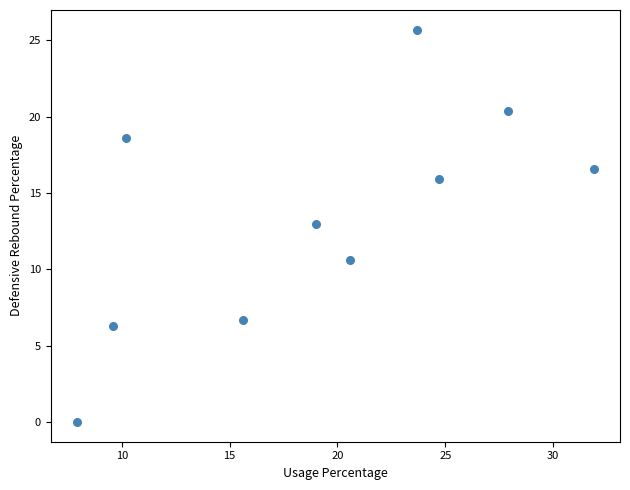

What is the average X value?

19.1